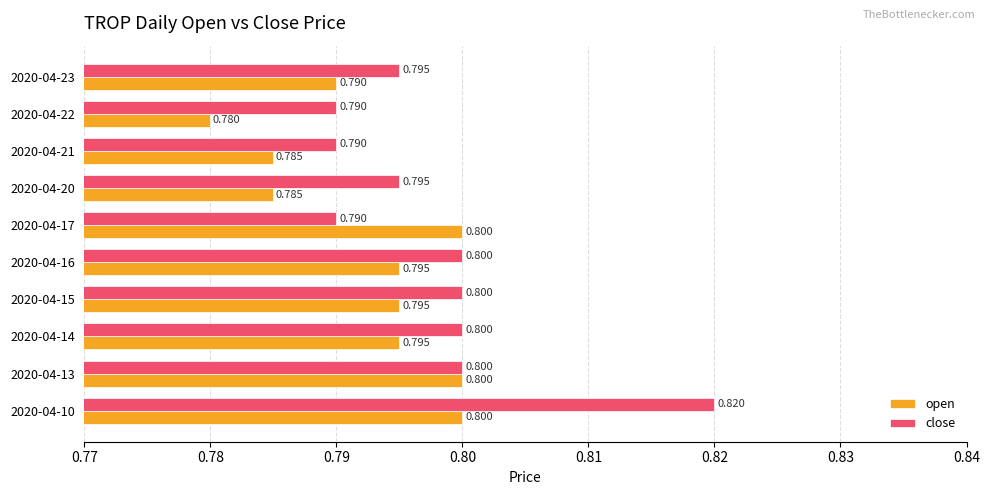

How many open values are between 0 and 1?

10